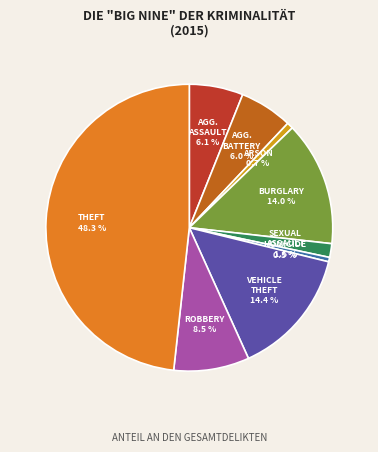

Is there any slice that represents more than half of the pie?

No